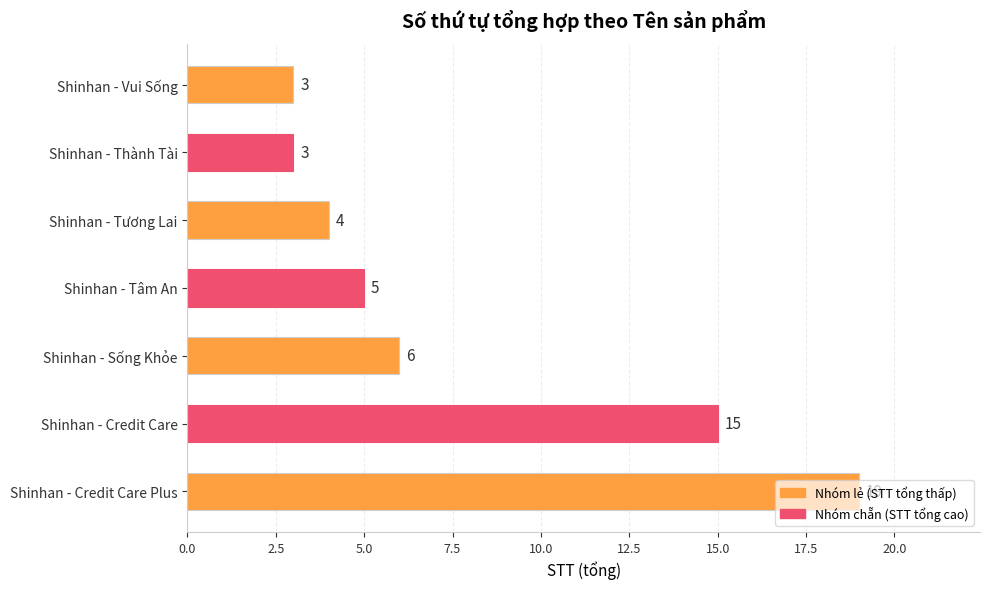

How many data points are less than 5?

3